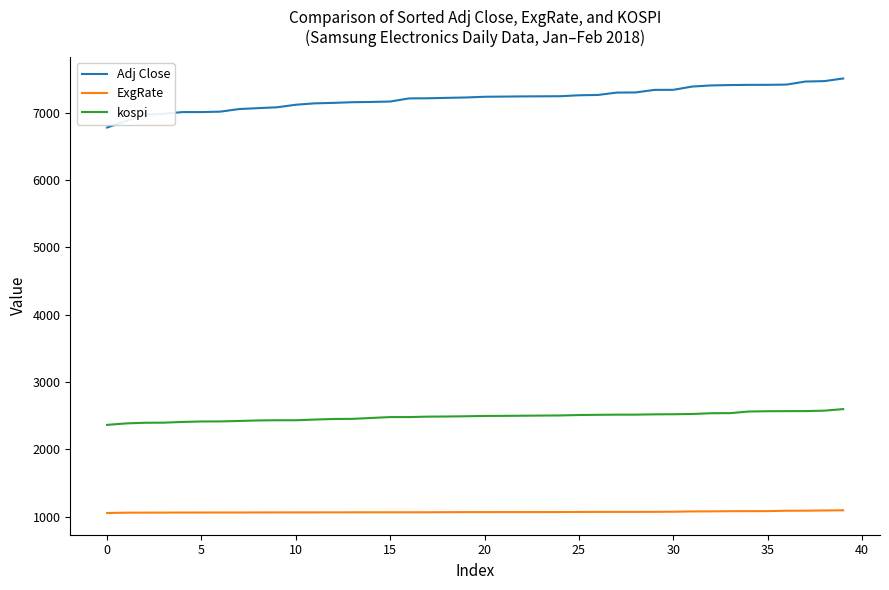

Rank the series by their maximum value, from highest to lowest.

Adj Close, kospi, ExgRate